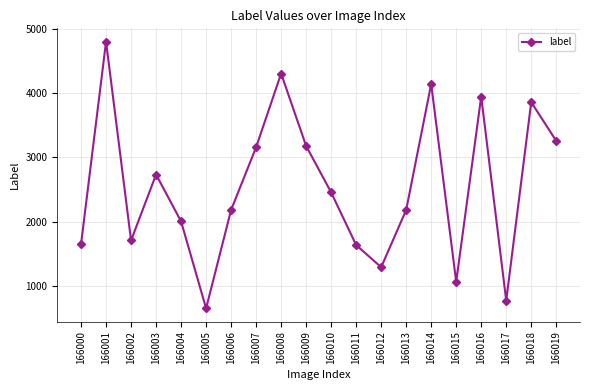

The chart shows a value of 744 at 166002. True or false?

False